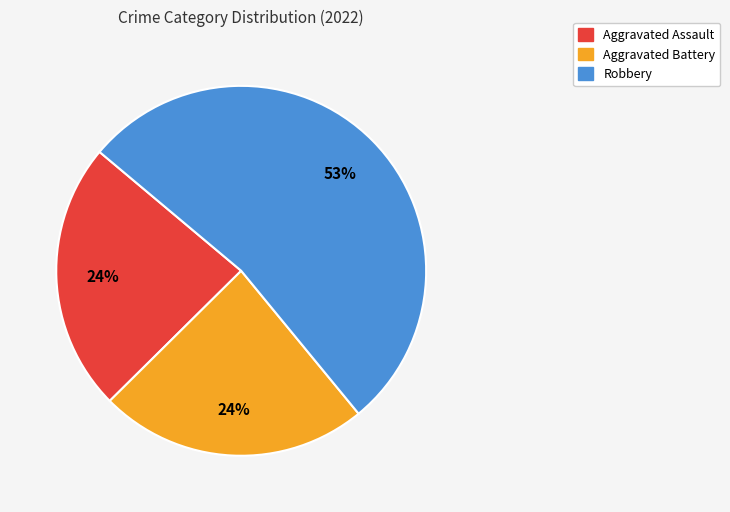

Is there any slice that represents more than half of the pie?

Yes